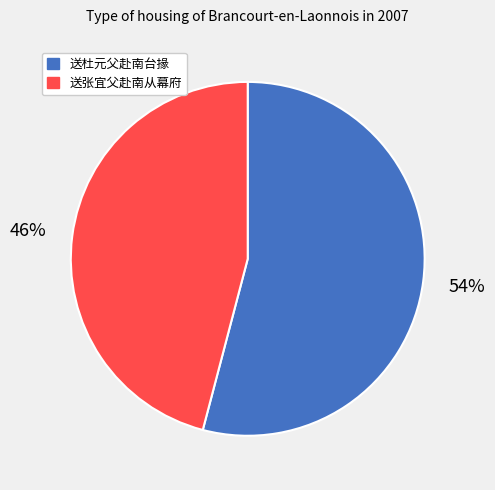

Which category has the smallest portion of the pie?

送张宜父赴南从幕府